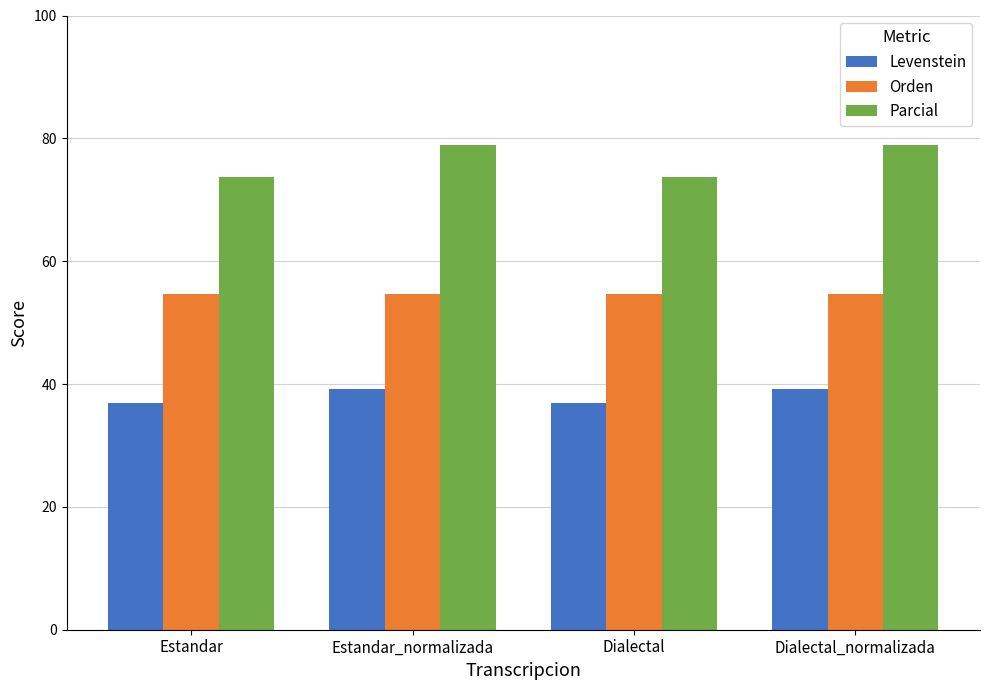

Reading left to right, what are all the values shown in this chart?

Levenstein: Estandar=37.0	Estandar_normalizada=39.1	Dialectal=37.0	Dialectal_normalizada=39.1
Orden: Estandar=54.7	Estandar_normalizada=54.7	Dialectal=54.7	Dialectal_normalizada=54.7
Parcial: Estandar=73.7	Estandar_normalizada=78.9	Dialectal=73.7	Dialectal_normalizada=78.9